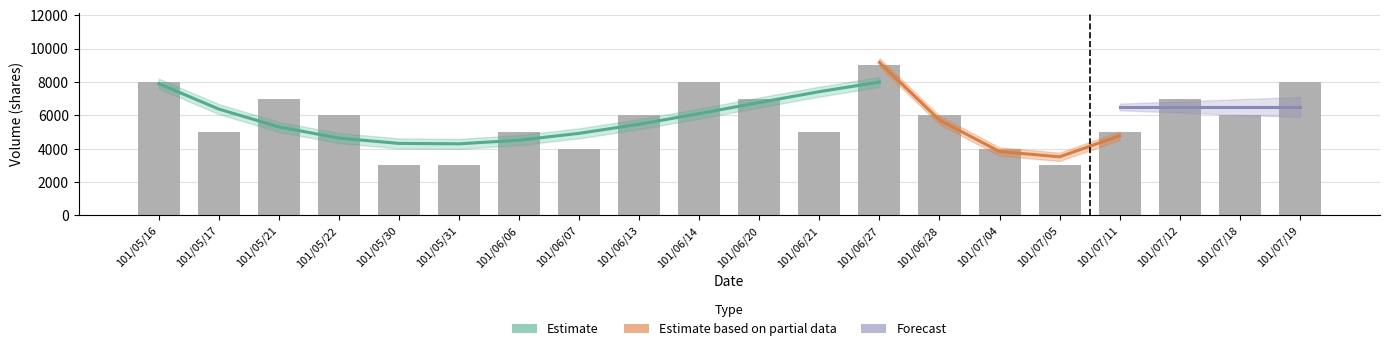

What is the change in value from 101/06/28 to 101/07/05?

-3000